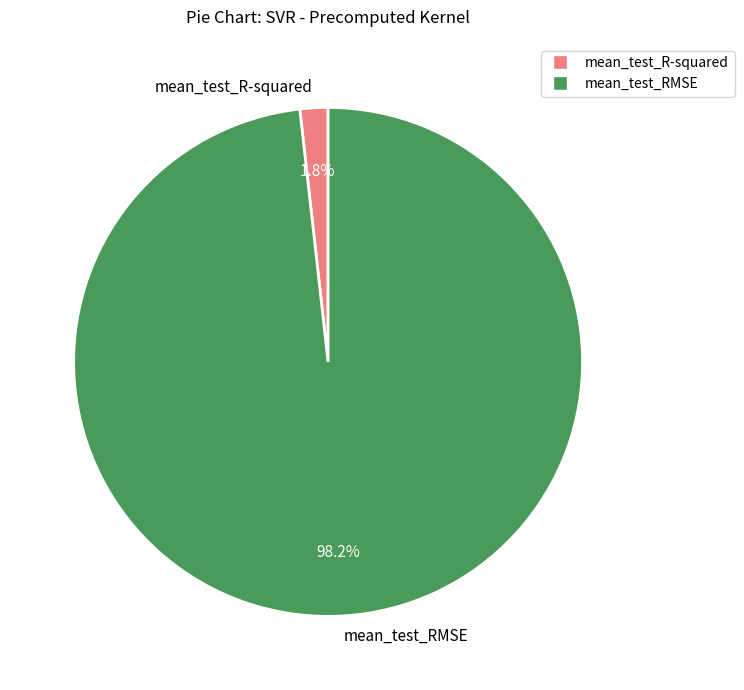

Which slice is the largest?

mean_test_RMSE